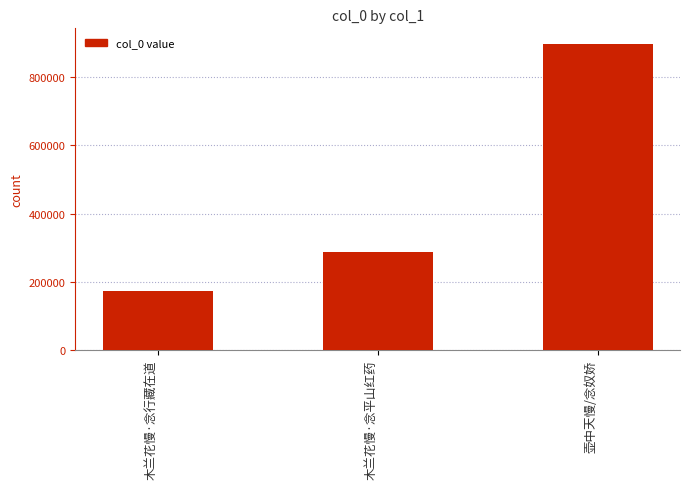

True or false: the data shows 488490 at 壶中天慢/念奴娇.

False